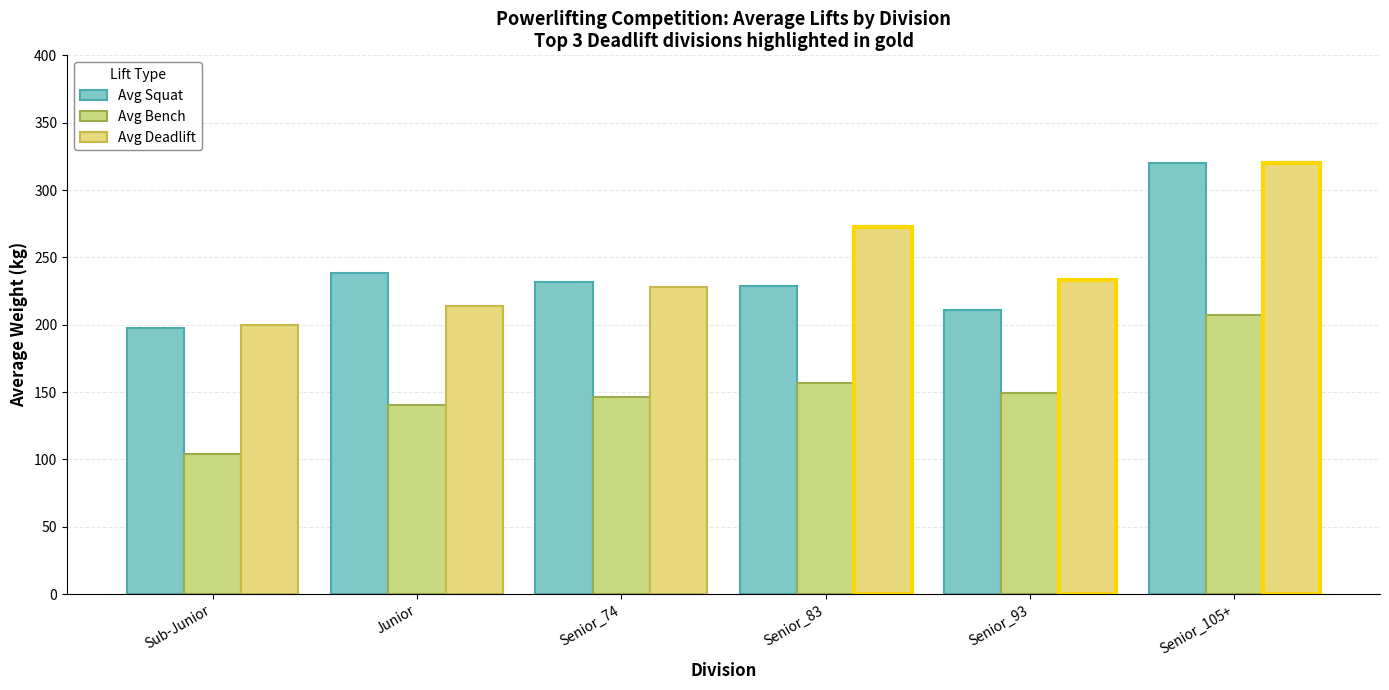

At which category is the sum across all series the highest?

Senior_105+